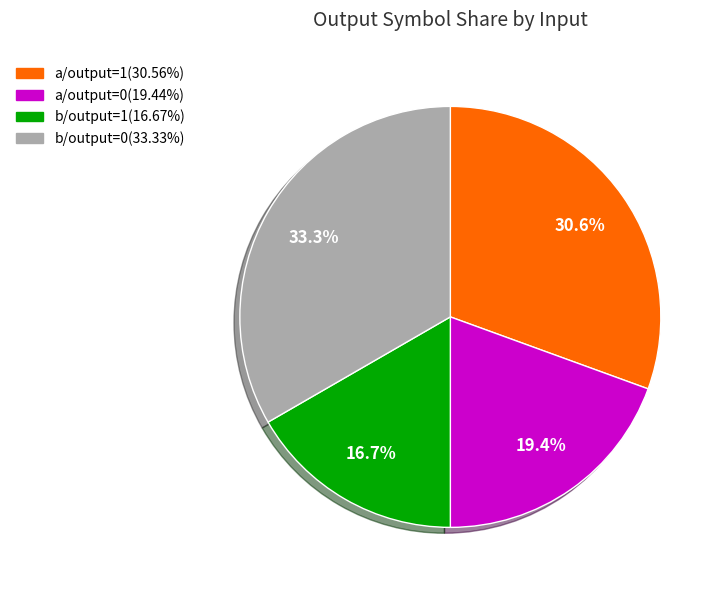

Does any single category account for the majority?

No